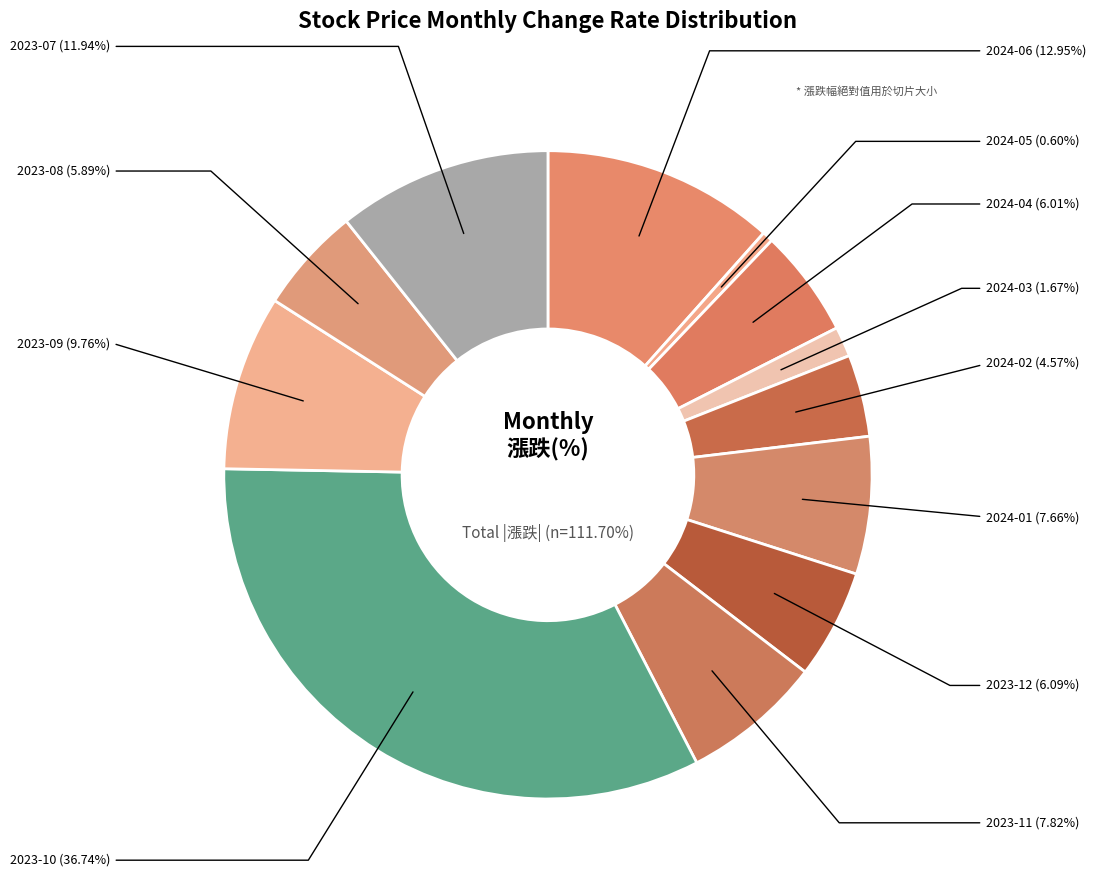

Is there a majority slice in this chart?

No